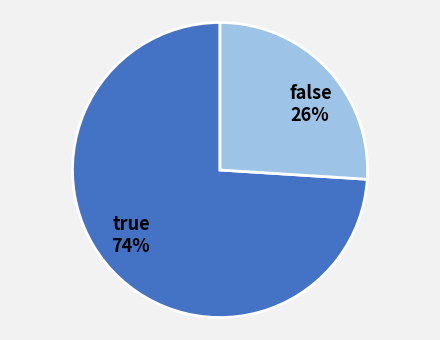

To the nearest percent, what is the average slice percentage?

50%